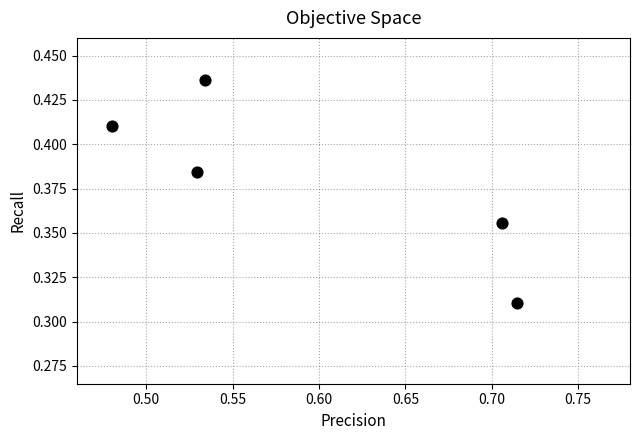

What is the average X value?

0.6